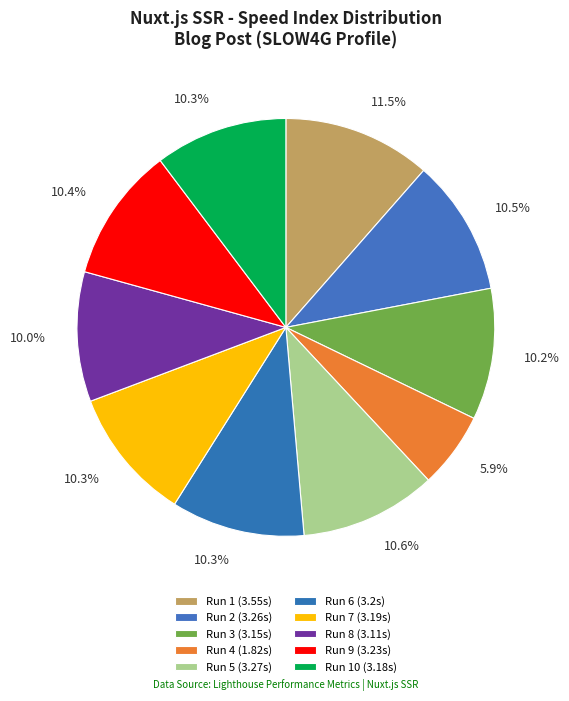

How many slices are in this pie chart?

10